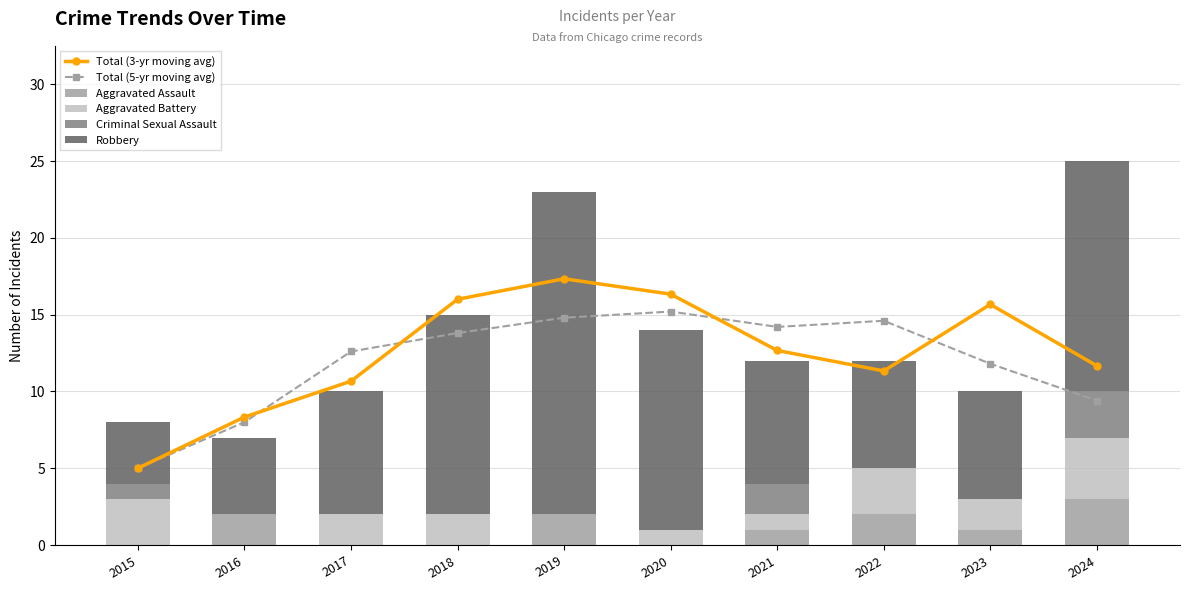

What is the total value across all series at 2023?

37.5